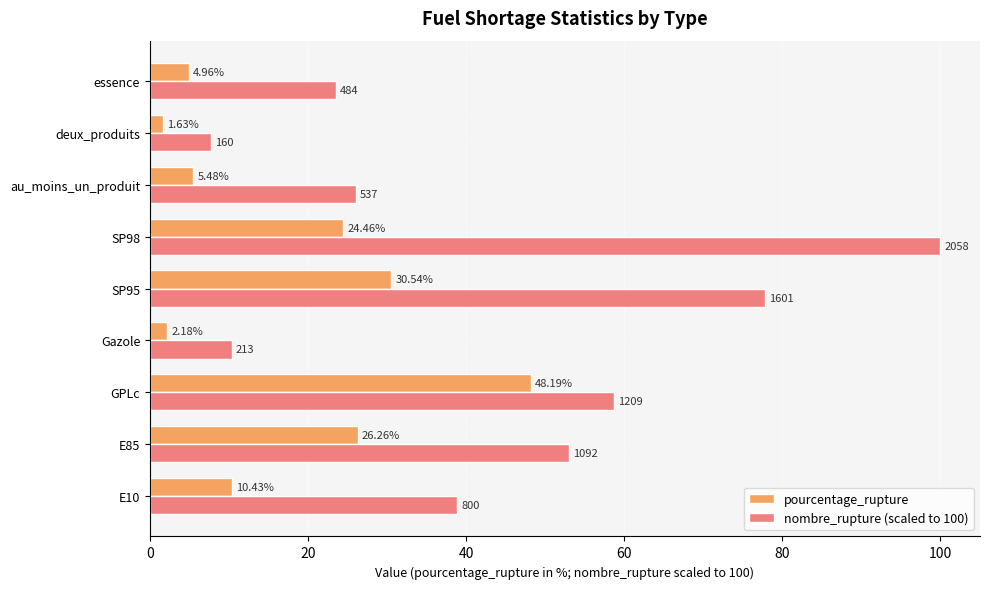

List the labels in order of nombre_rupture (scaled to 100) value, smallest first.

deux_produits, Gazole, essence, au_moins_un_produit, E10, E85, GPLc, SP95, SP98